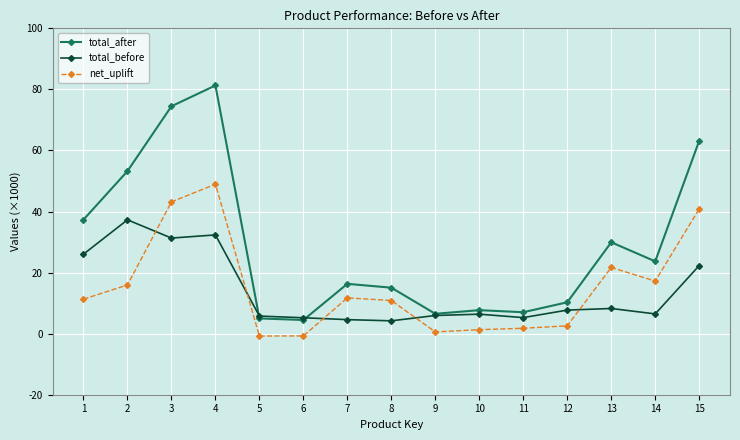

What is the average value of the total_before series?

13.9